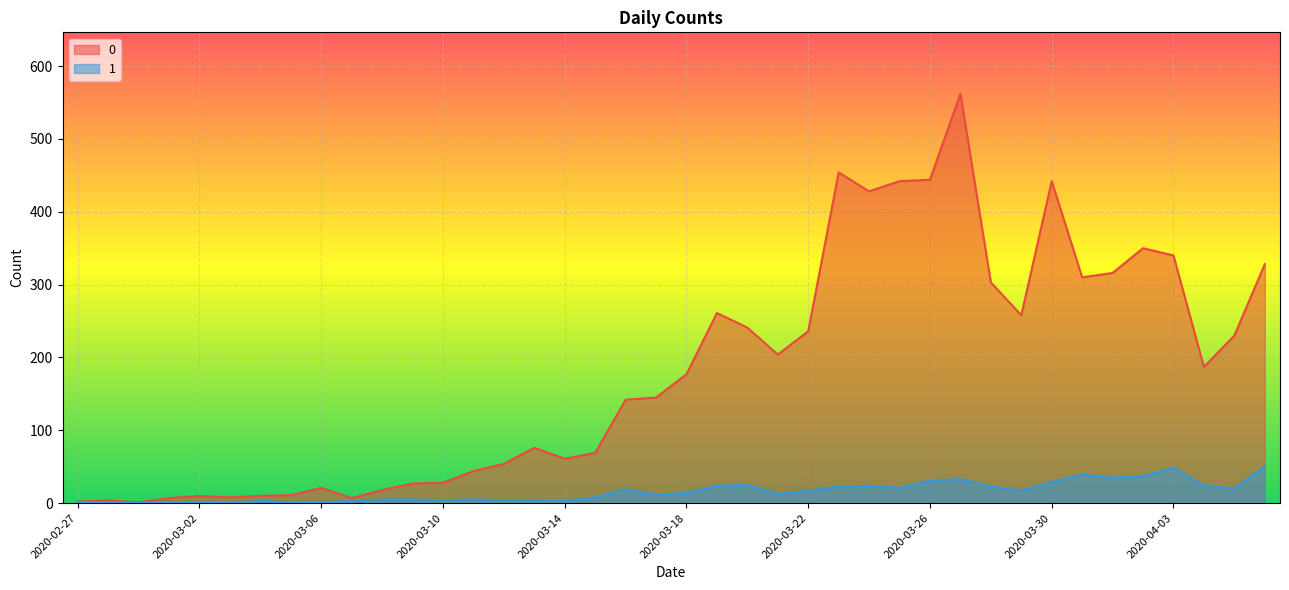

Is the value of 0 at 2020-03-26 greater than the value of 1 at 2020-03-24?

Yes